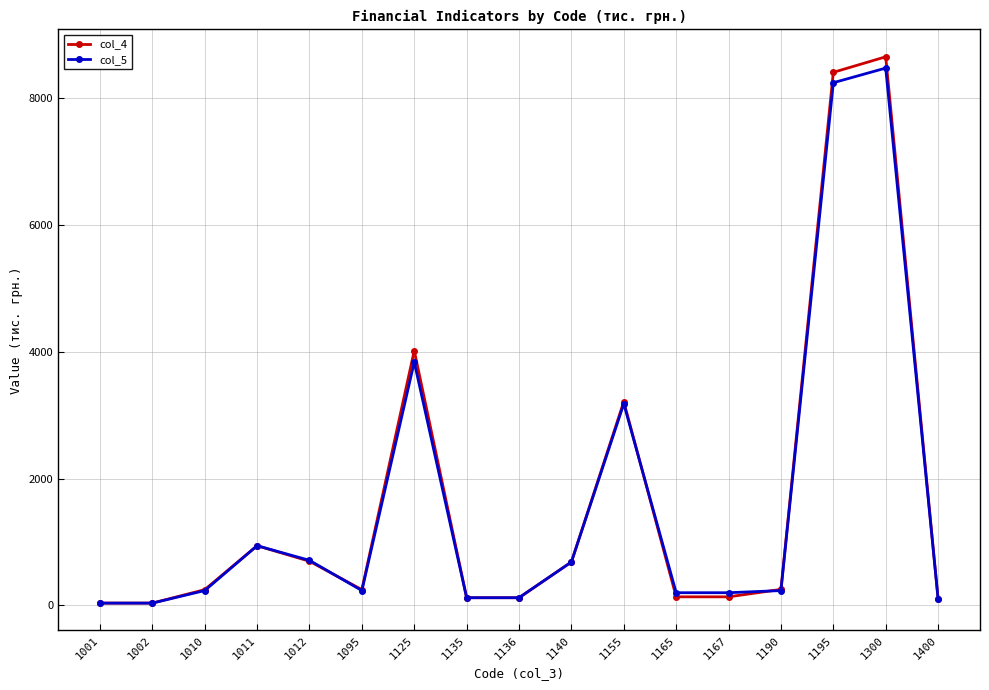

What is the value of the col_4 point at the 17th from the left?

100